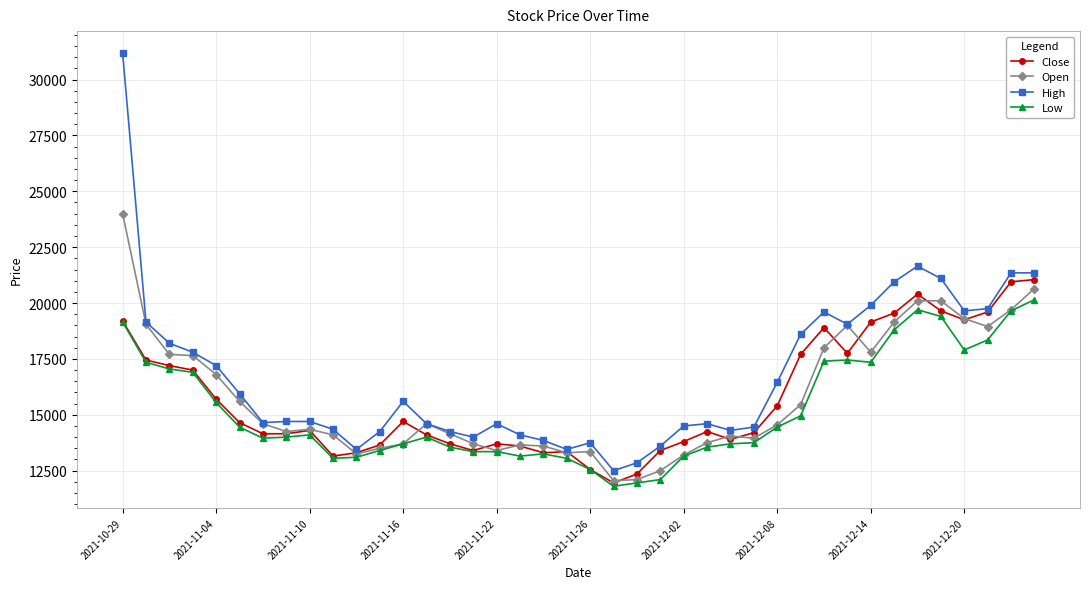

List the series in order of their peak value, lowest first.

Low, Close, Open, High